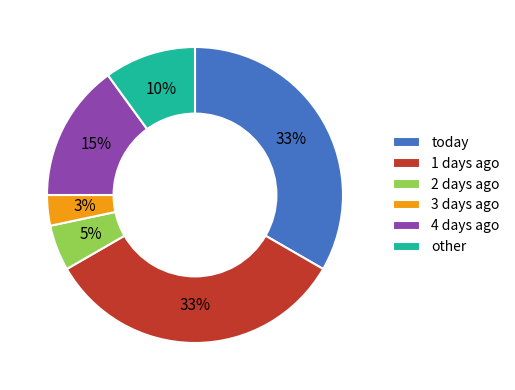

Which slice is the smallest?

3 days ago